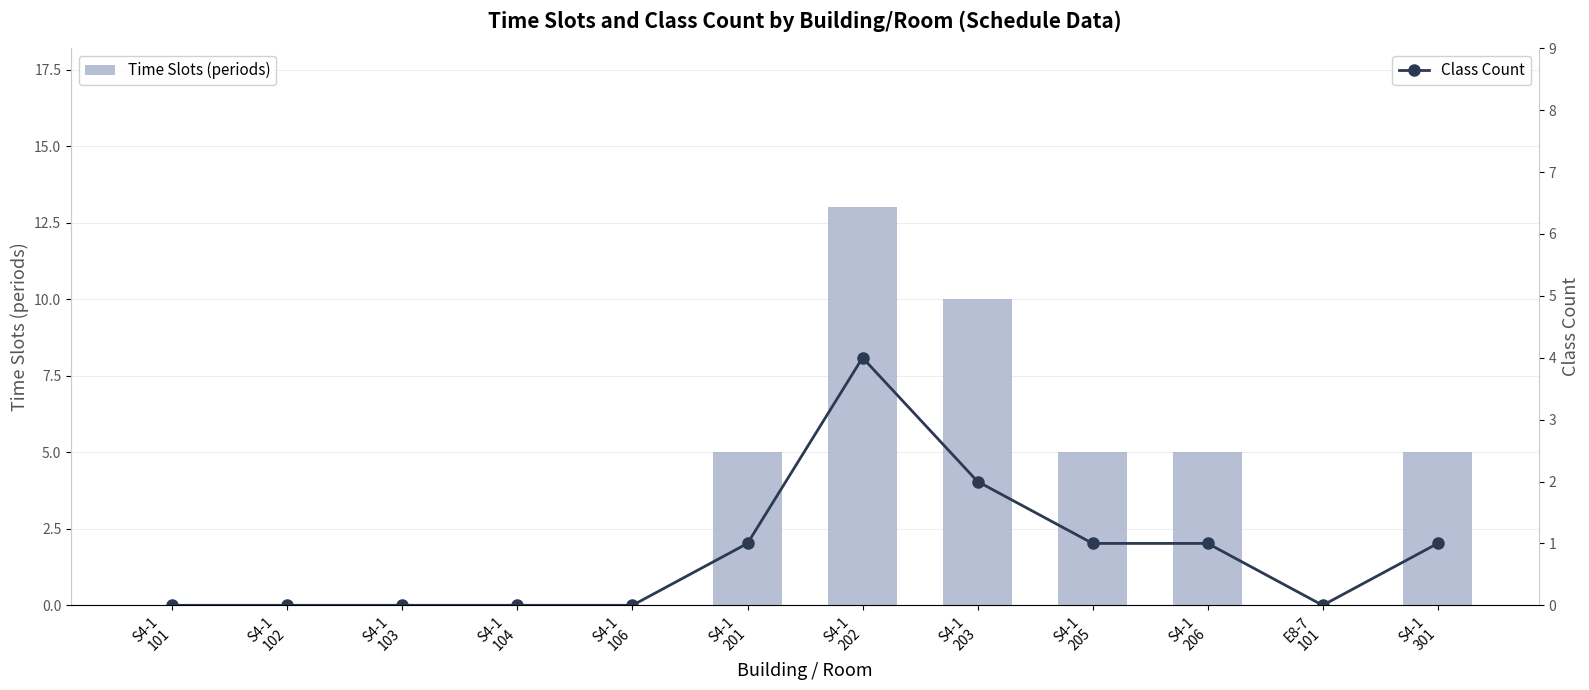

What is the sum of all Time Slots (periods) values?

43